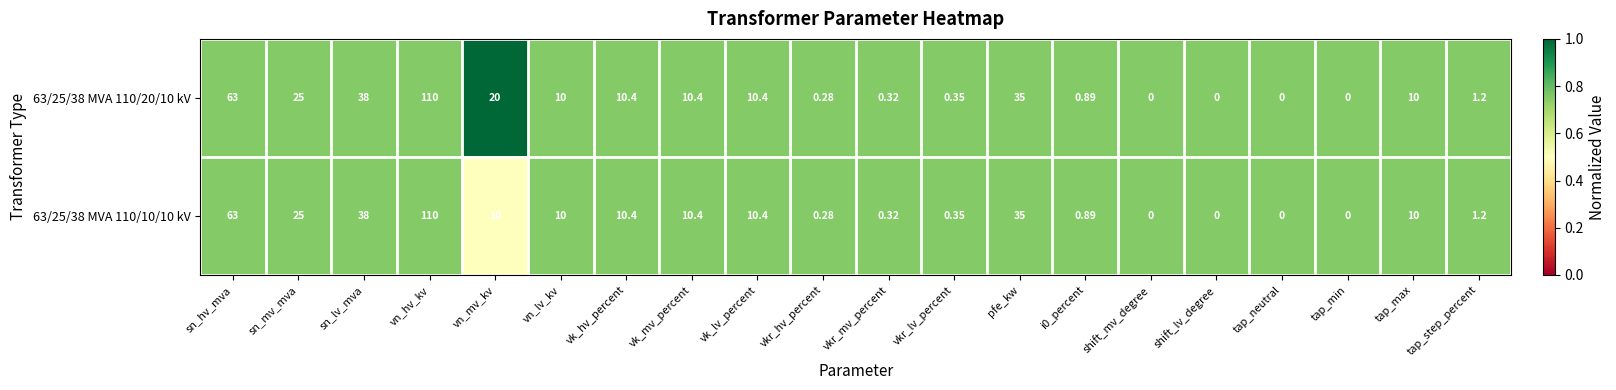

Is the value of 63/25/38 MVA 110/20/10 kV at tap_step_percent greater than the value of 63/25/38 MVA 110/10/10 kV at vk_hv_percent?

No